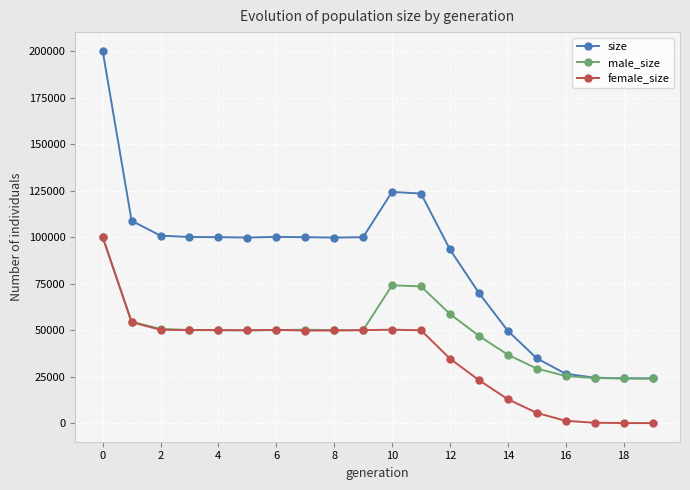

Does the chart have visible grid lines?

Yes